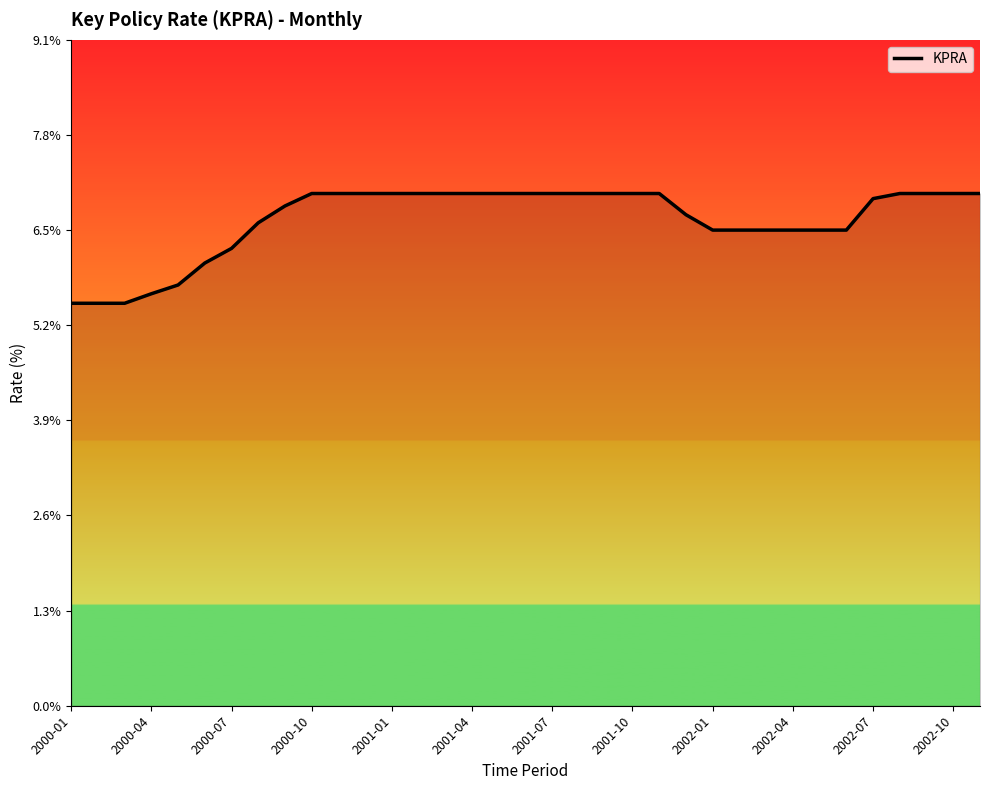

What is the maximum value shown in the chart?

7.0